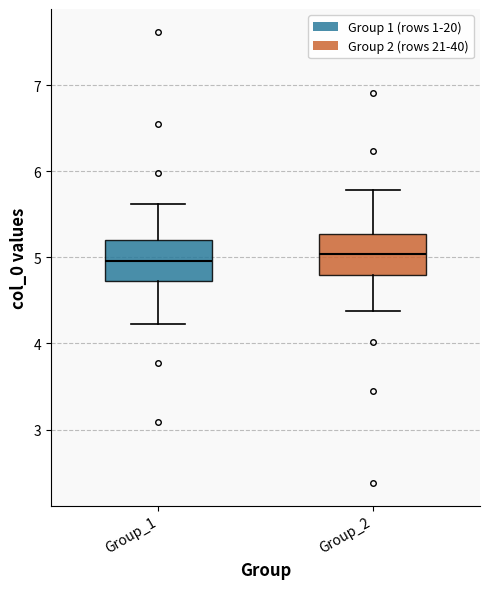

Reading left to right, transcribe this box plot: for each box, give where its median line is, the range the box spans, and where its two whiskers end, as read against the y-axis. The values are not printed on the chart, so give them approximately, as read against the axis.

Group_1: median 5.0, box 4.7 to 5.2, whiskers 4.2 to 5.6
Group_2: median 5.0, box 4.8 to 5.3, whiskers 4.4 to 5.8